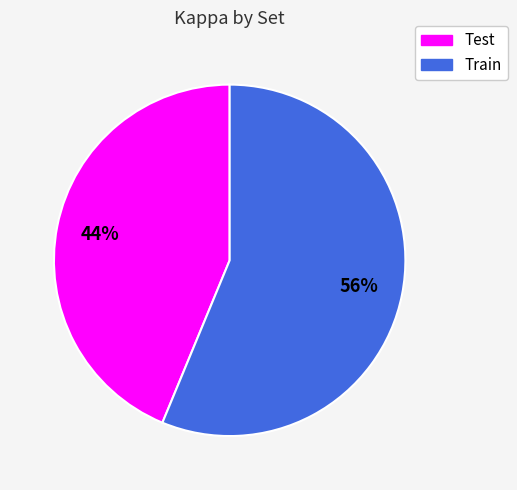

How many slices are in this pie chart?

2